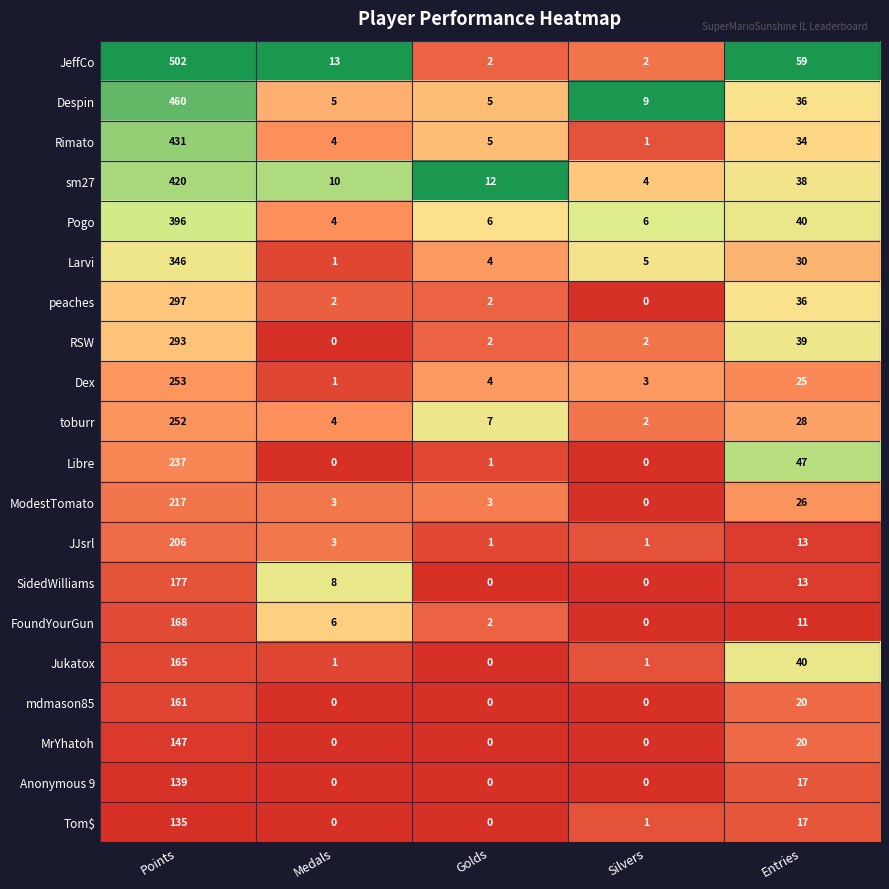

Rank the series by their maximum value, from highest to lowest.

JeffCo, Despin, Rimato, sm27, Pogo, Larvi, peaches, RSW, Dex, toburr, Libre, ModestTomato, JJsrl, SidedWilliams, FoundYourGun, Jukatox, mdmason85, MrYhatoh, Anonymous 9, Tom$